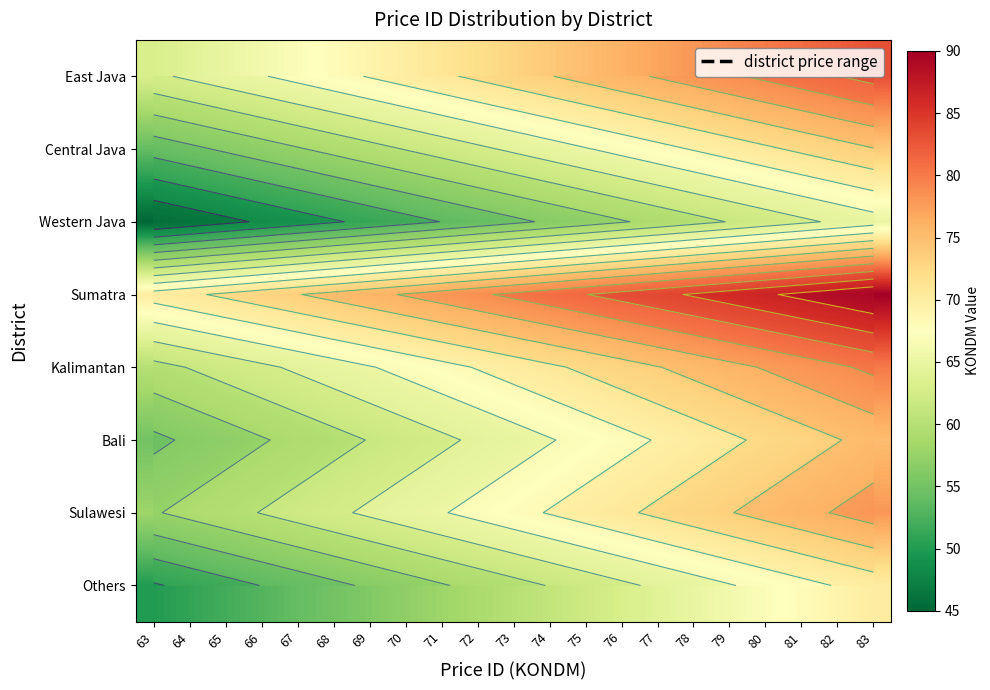

How many categories are shown in the chart?

21